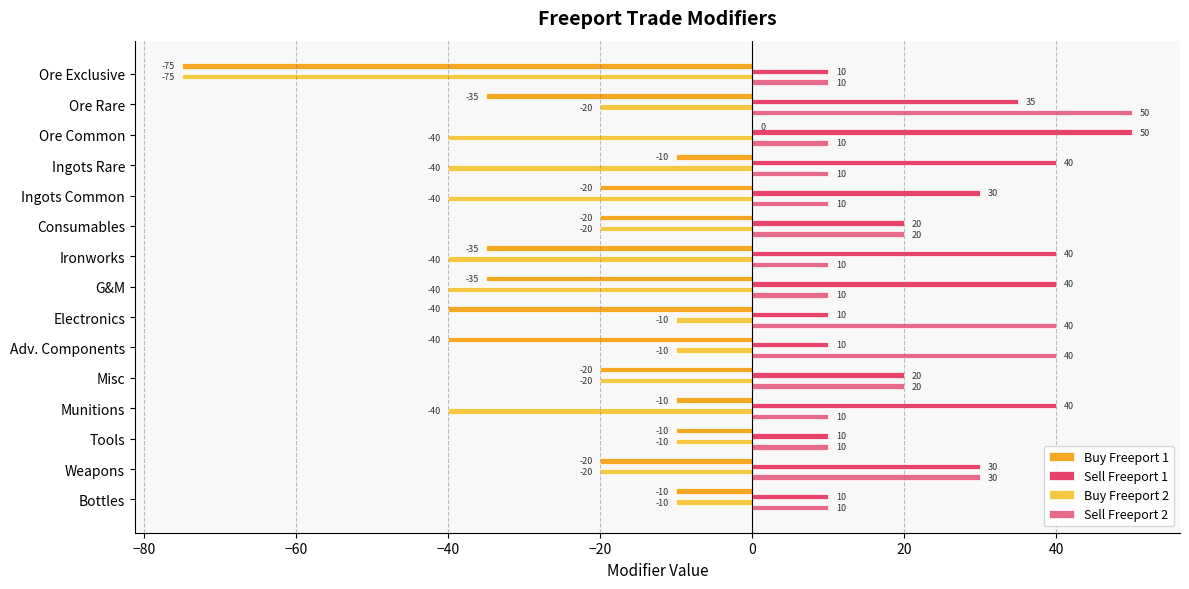

The value of Buy Freeport 1 at Adv. Components is -19. True or false?

False